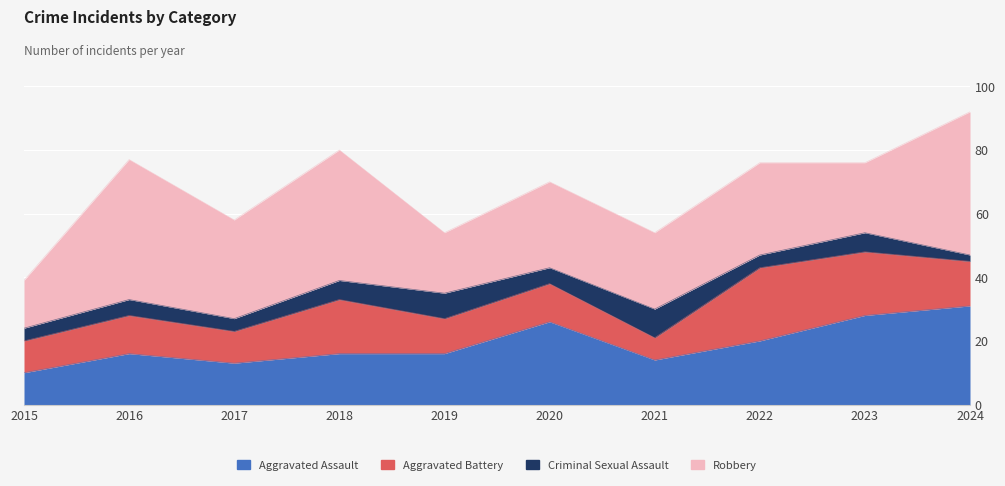

Rank the series by their average value, from highest to lowest.

Robbery, Aggravated Assault, Aggravated Battery, Criminal Sexual Assault